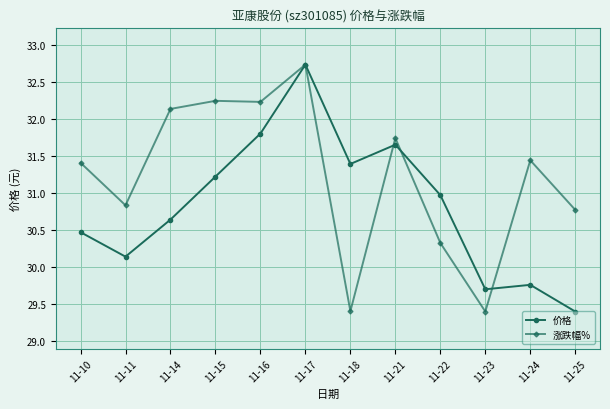

Rank the series by their average value, from lowest to highest.

价格, 涨跌幅%